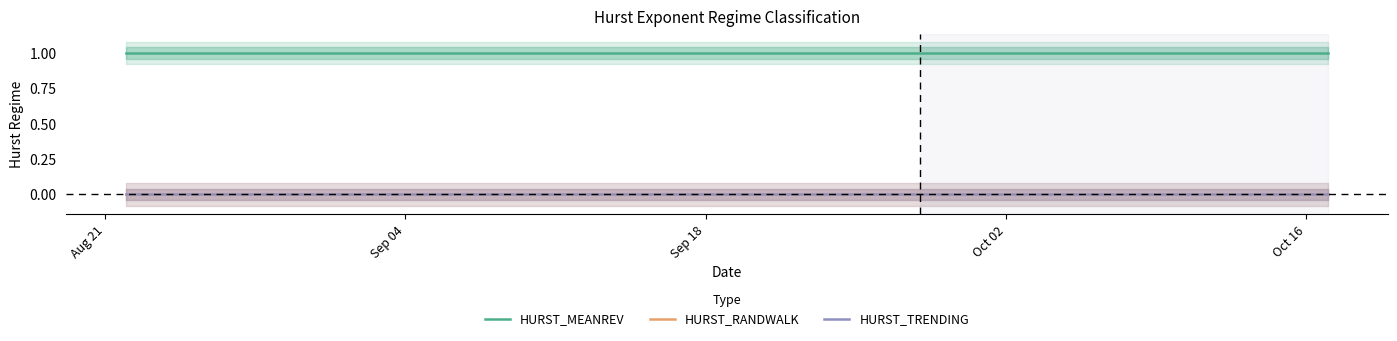

Does the chart have visible grid lines?

No